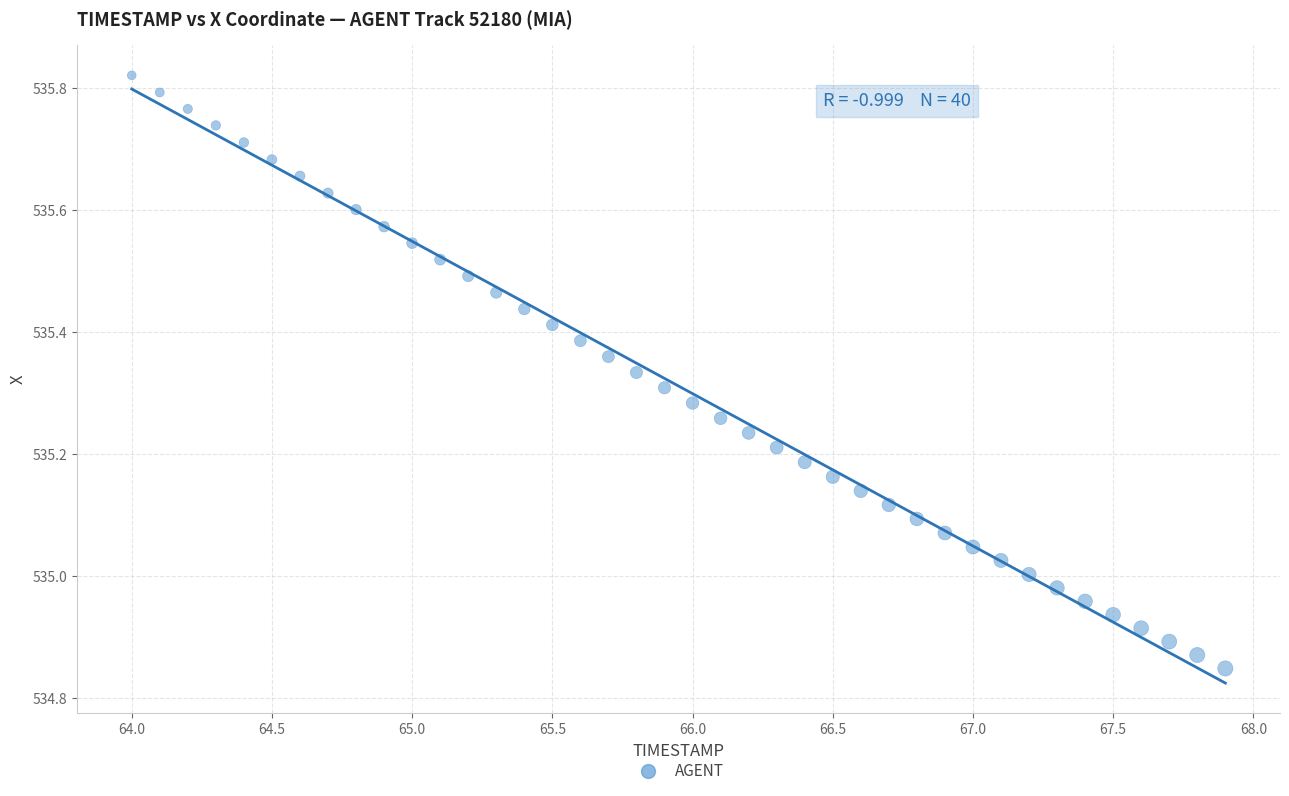

What is the range of X values (max minus min)?

3.9